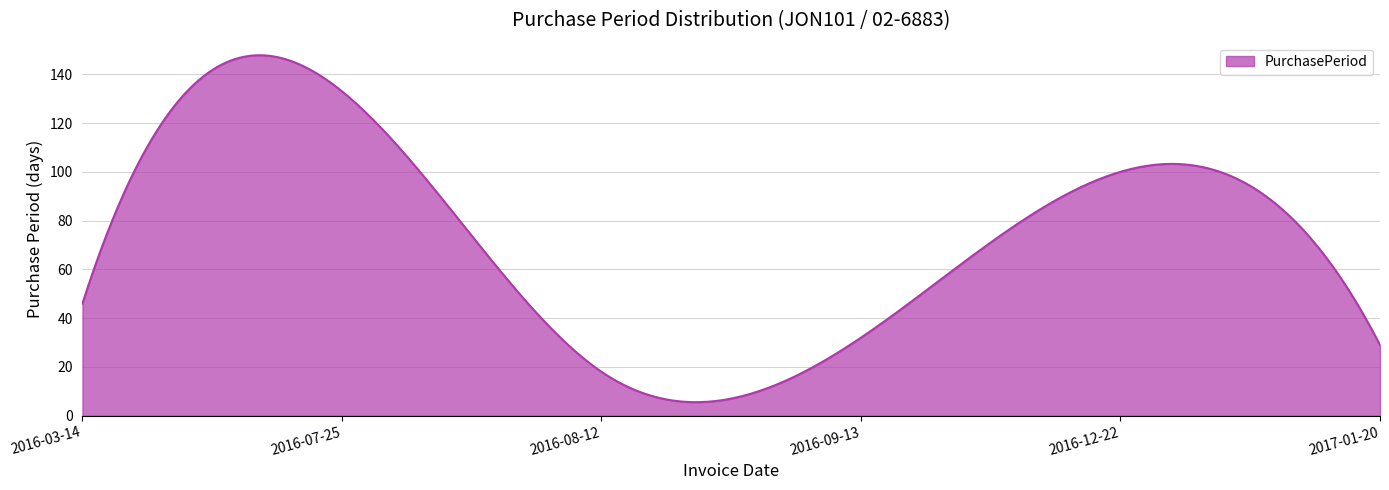

What is the difference between the maximum and minimum values?

142.2